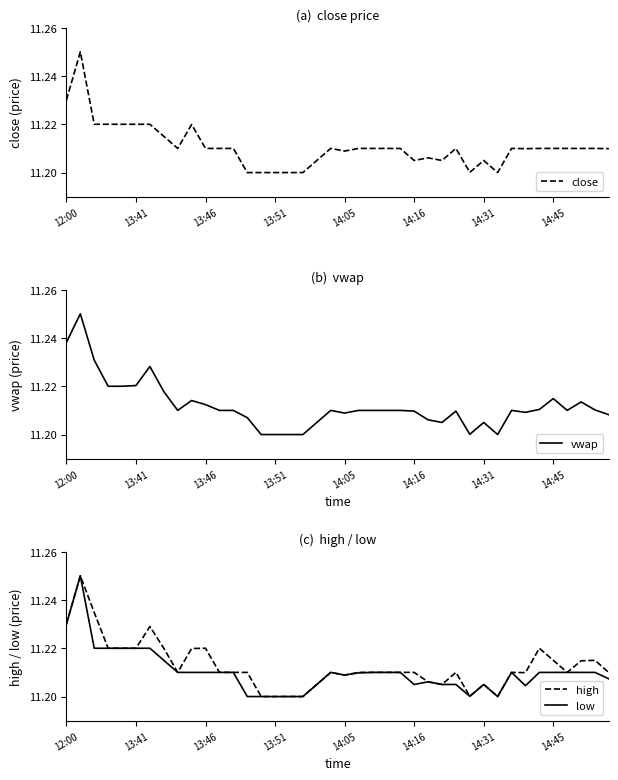

What is the value of the vwap point at the 17th from the left?

11.2